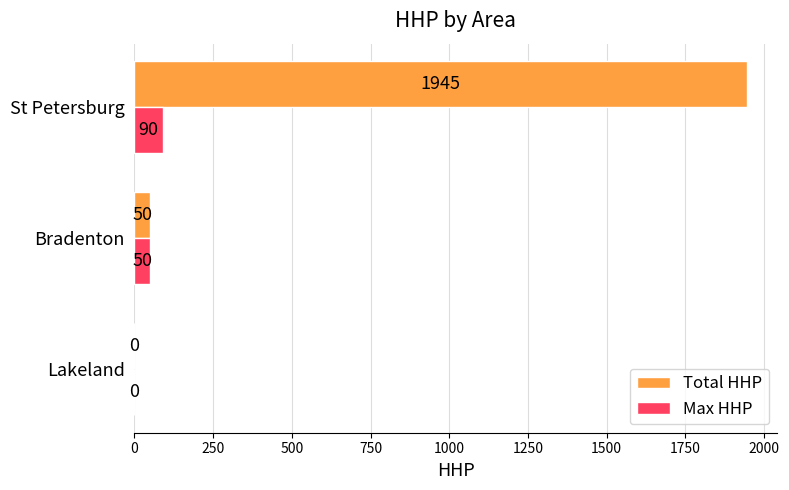

At which category is the sum across all series the highest?

St Petersburg